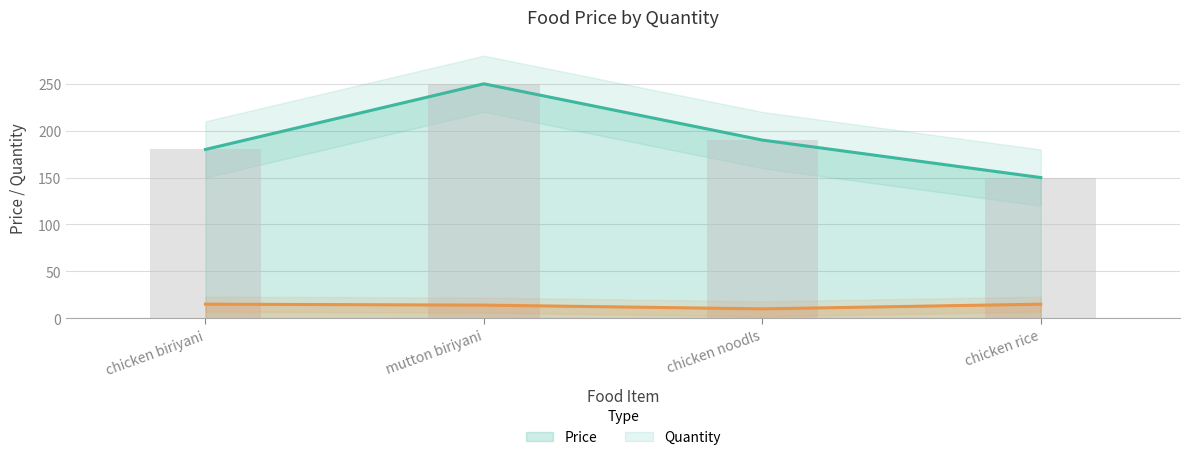

The value at chicken rice is 35. True or false?

False